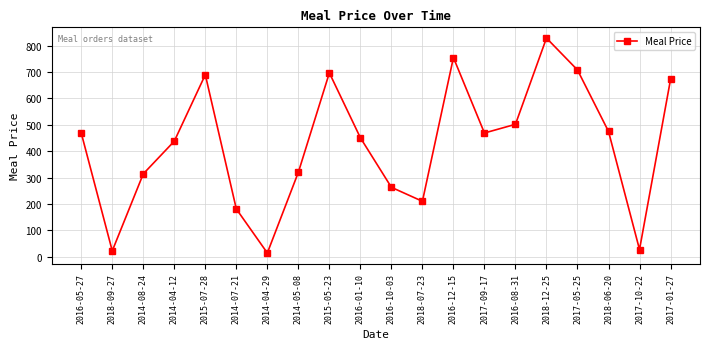

Count the number of categories in the chart.

20